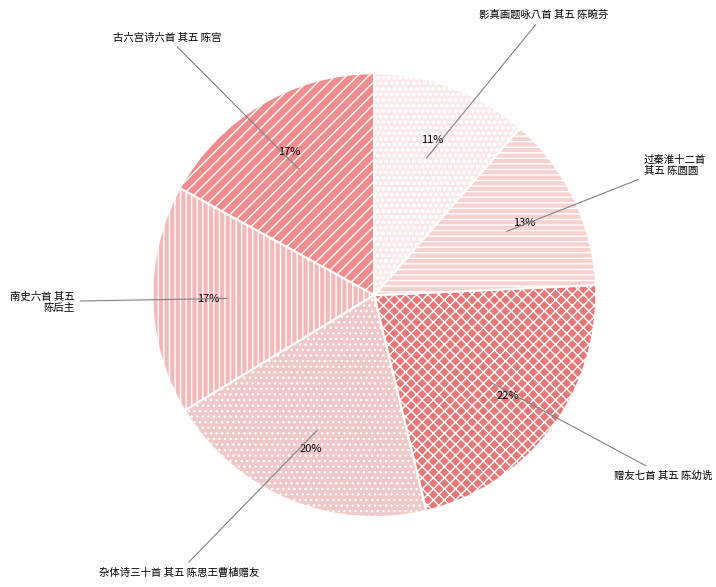

To the nearest percent, what is the combined percentage of 过秦淮十二首 其五 陈圆圆 and 南史六首 其五 陈后主?

30%